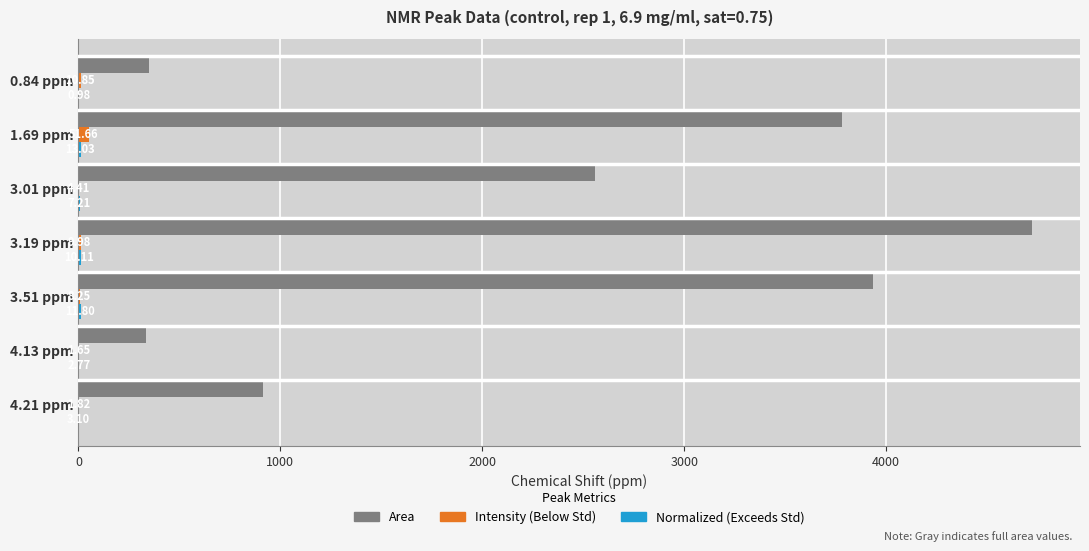

What is the total value across all series at 0.84 ppm?

359.8